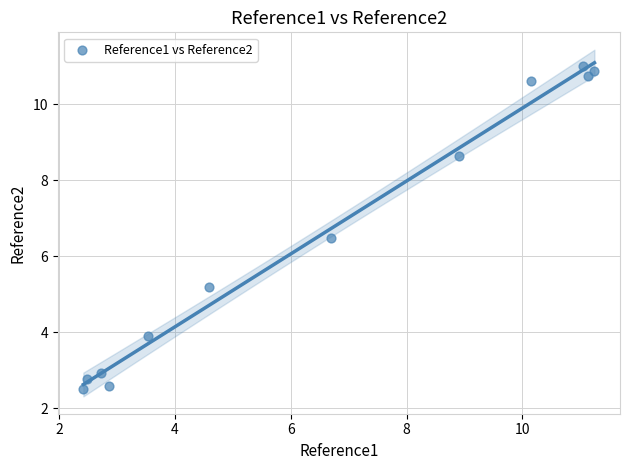

What is the average X value?

6.5